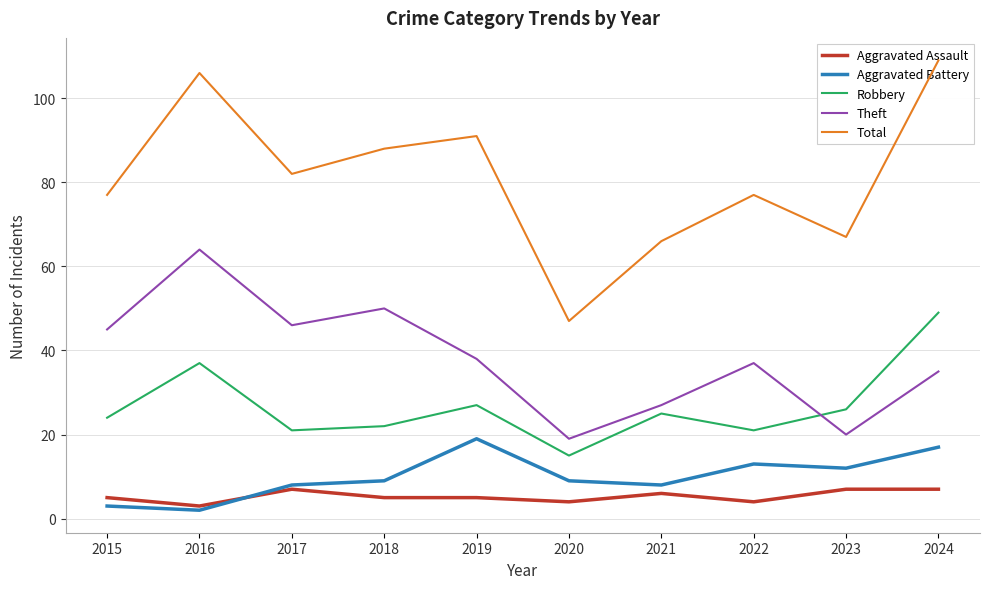

What is the value of the Theft point at the 8th from the left?

37